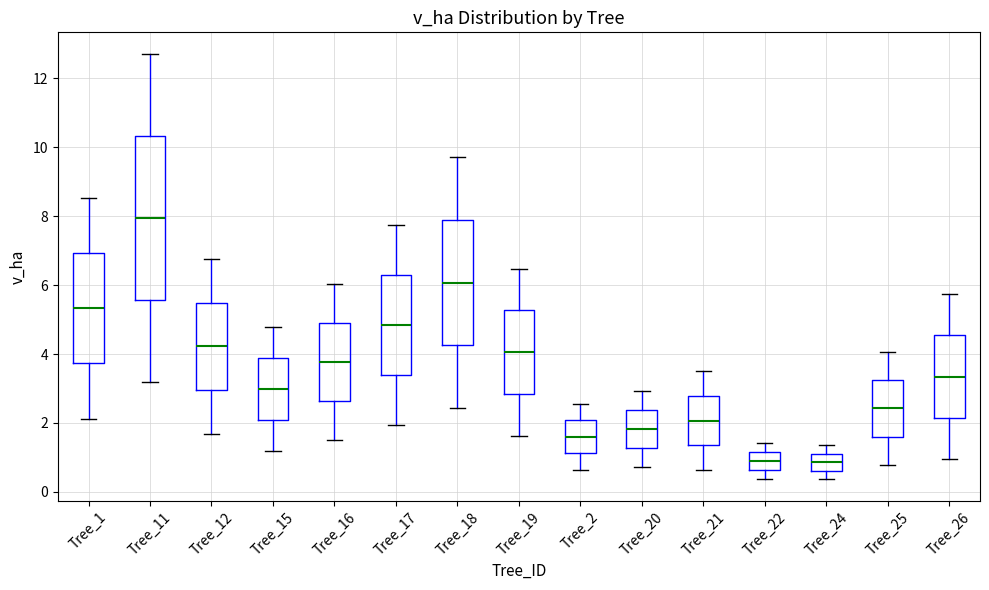

Reading left to right, read every box against the y-axis: the position of its median line, the range the box covers, and the ends of its whiskers. The values are not printed on the chart, so give them approximately, as read against the axis.

Tree_1: median 5.4, box 3.8 to 7.0, whiskers 2.2 to 8.6
Tree_11: median 8.0, box 5.6 to 10.4, whiskers 3.2 to 12.8
Tree_12: median 4.2, box 3.0 to 5.4, whiskers 1.6 to 6.8
Tree_15: median 3.0, box 2.2 to 4.0, whiskers 1.2 to 4.8
Tree_16: median 3.8, box 2.6 to 5.0, whiskers 1.6 to 6.0
Tree_17: median 4.8, box 3.4 to 6.4, whiskers 2.0 to 7.8
Tree_18: median 6.0, box 4.2 to 7.8, whiskers 2.4 to 9.8
Tree_19: median 4.0, box 2.8 to 5.2, whiskers 1.6 to 6.4
Tree_2: median 1.6, box 1.2 to 2.0, whiskers 0.6 to 2.6
Tree_20: median 1.8, box 1.2 to 2.4, whiskers 0.8 to 3.0
Tree_21: median 2.0, box 1.4 to 2.8, whiskers 0.6 to 3.6
Tree_22: median 0.8, box 0.6 to 1.2, whiskers 0.4 to 1.4
Tree_24: median 0.8, box 0.6 to 1.2, whiskers 0.4 to 1.4
Tree_25: median 2.4, box 1.6 to 3.2, whiskers 0.8 to 4.0
Tree_26: median 3.4, box 2.2 to 4.6, whiskers 1.0 to 5.8